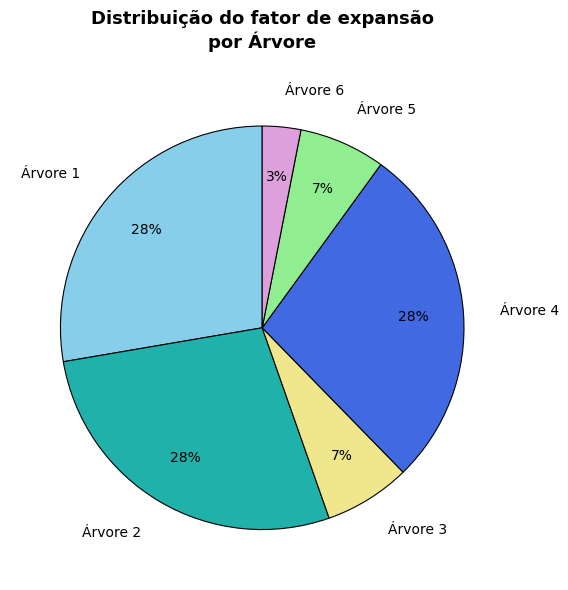

To the nearest percent, what is the average slice percentage?

17%